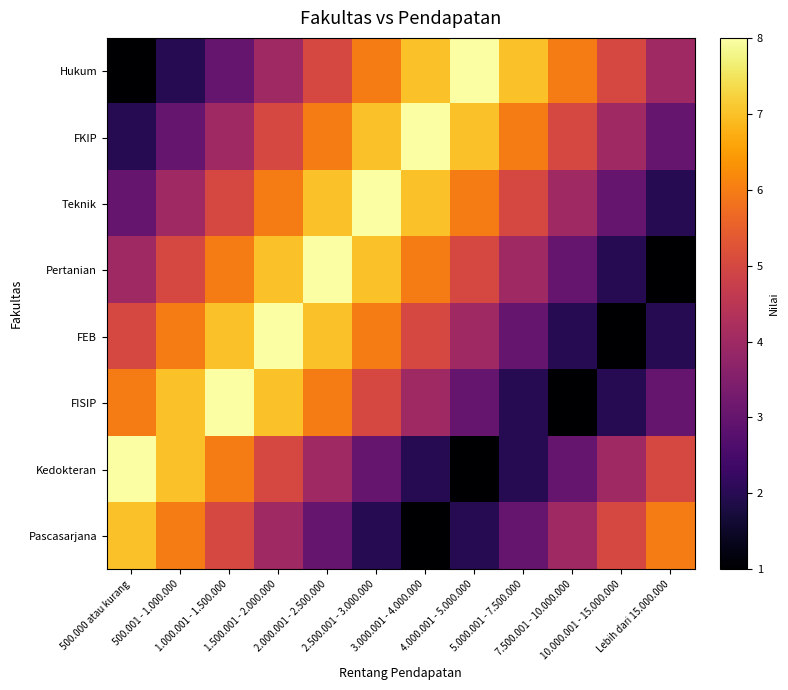

What is the spread (max minus min) of values at 500.000 atau kurang?

7